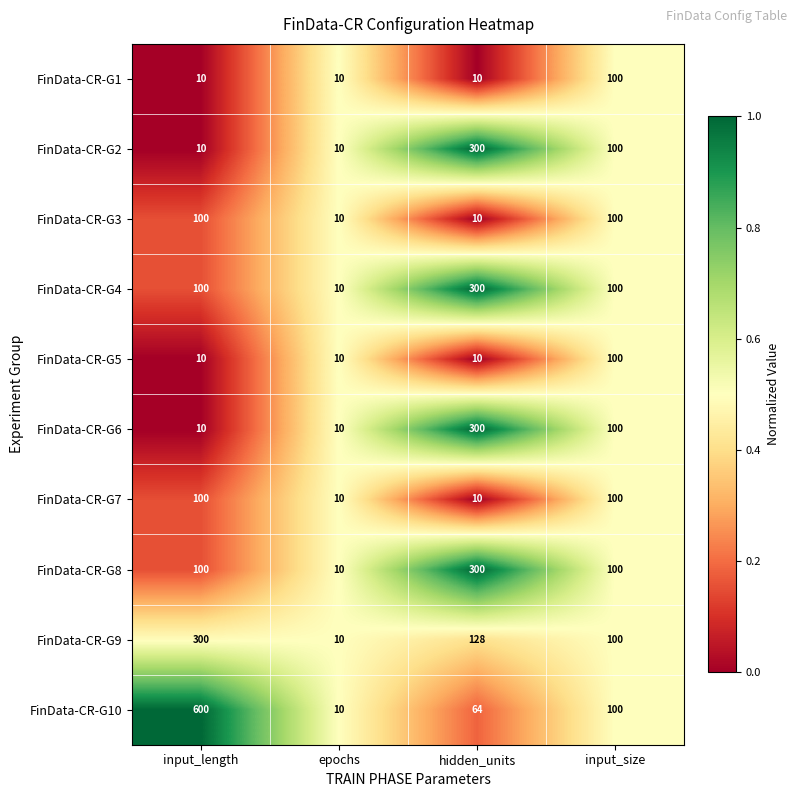

What is the difference between the maximum and minimum values in the FinData-CR-G3 series?

90